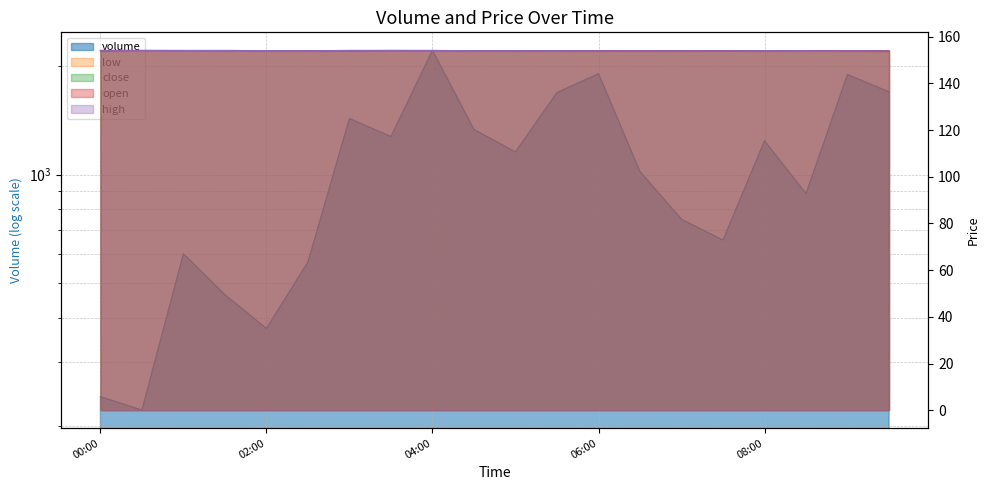

How many interior local valleys does the volume series have?

6